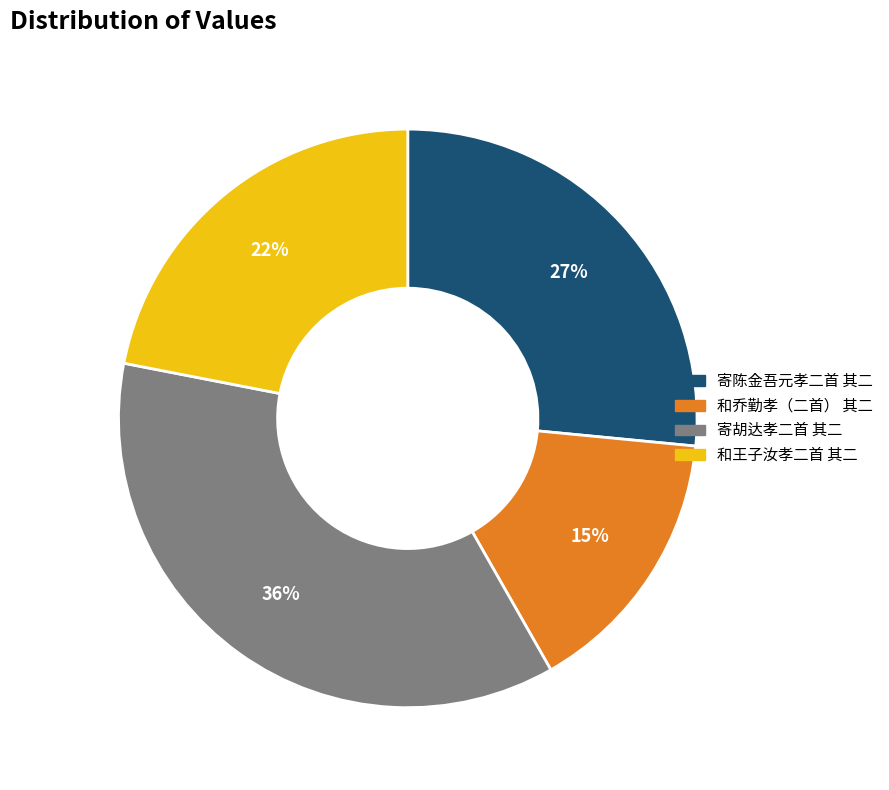

Which category has the biggest portion of the pie?

寄胡达孝二首 其二